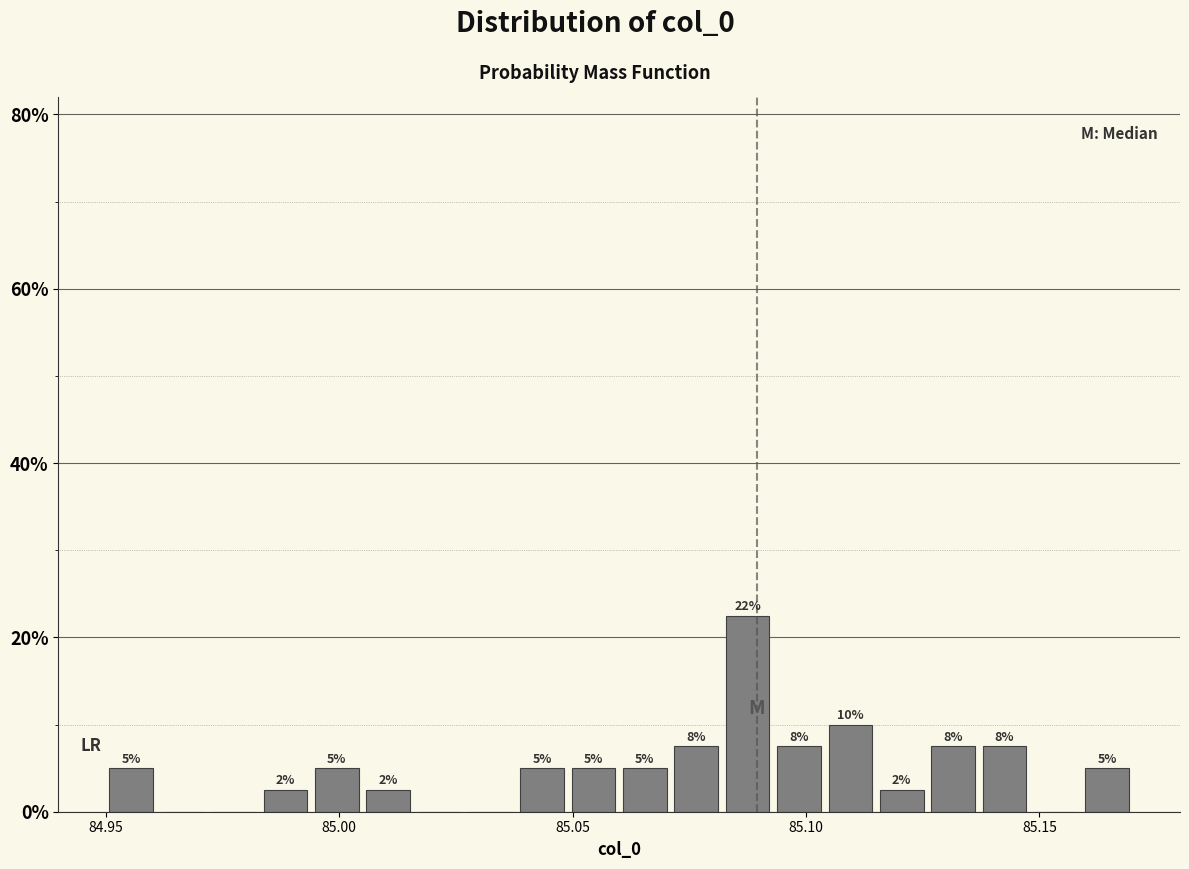

Around what value on the x-axis is the tallest bar? Give the approximate position of its centre, as read against the axis.

85.090